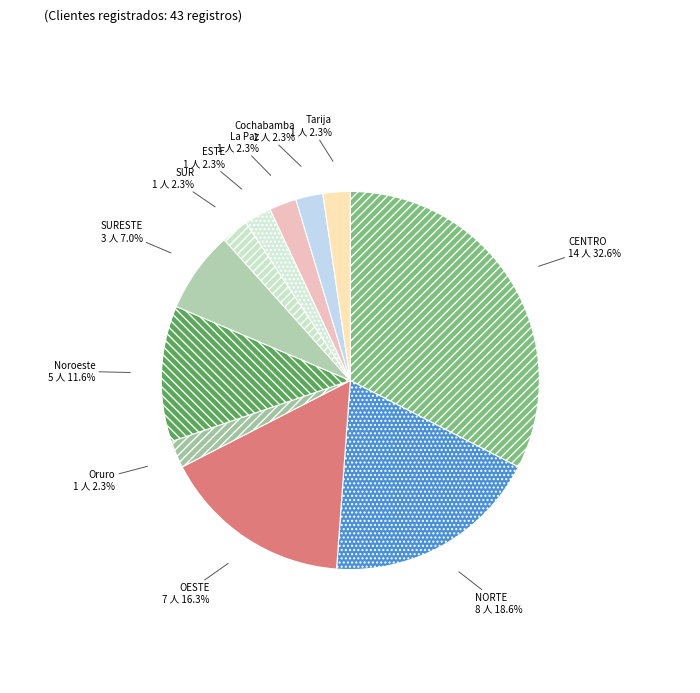

Which slice is the smallest?

Oruro